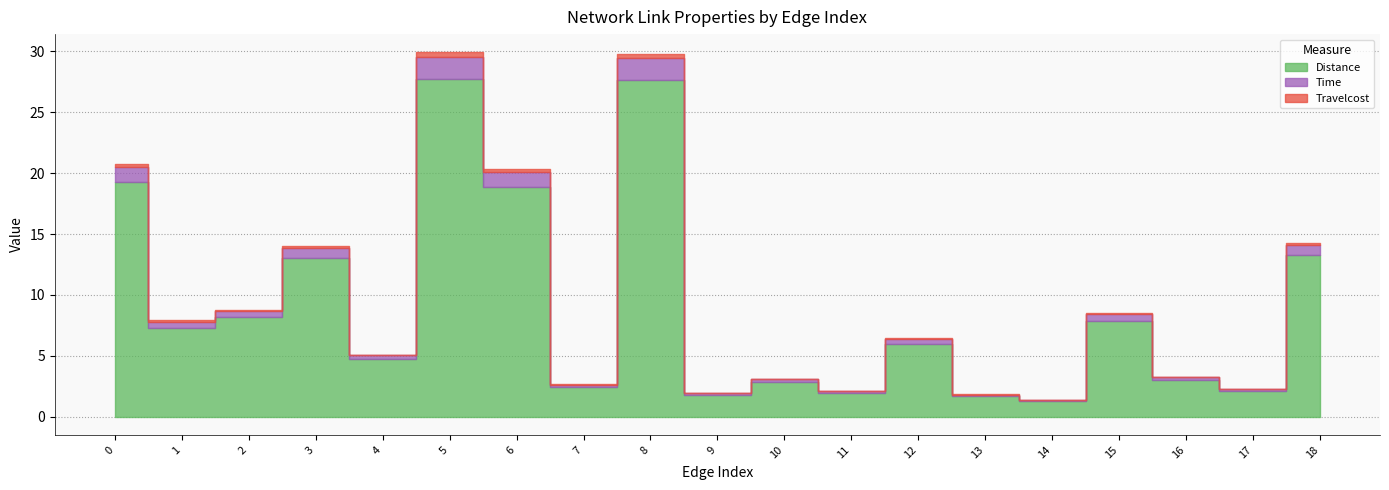

Rank the series by their maximum value, from highest to lowest.

Distance, Time, Travelcost